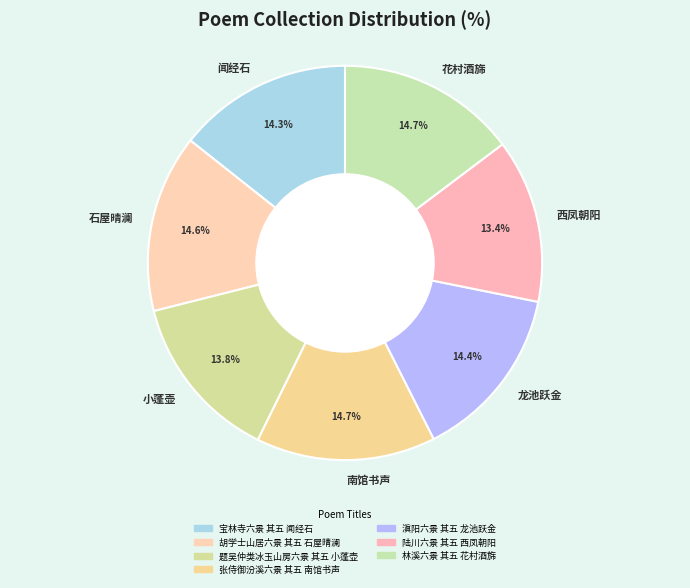

Is there any slice that represents more than half of the pie?

No